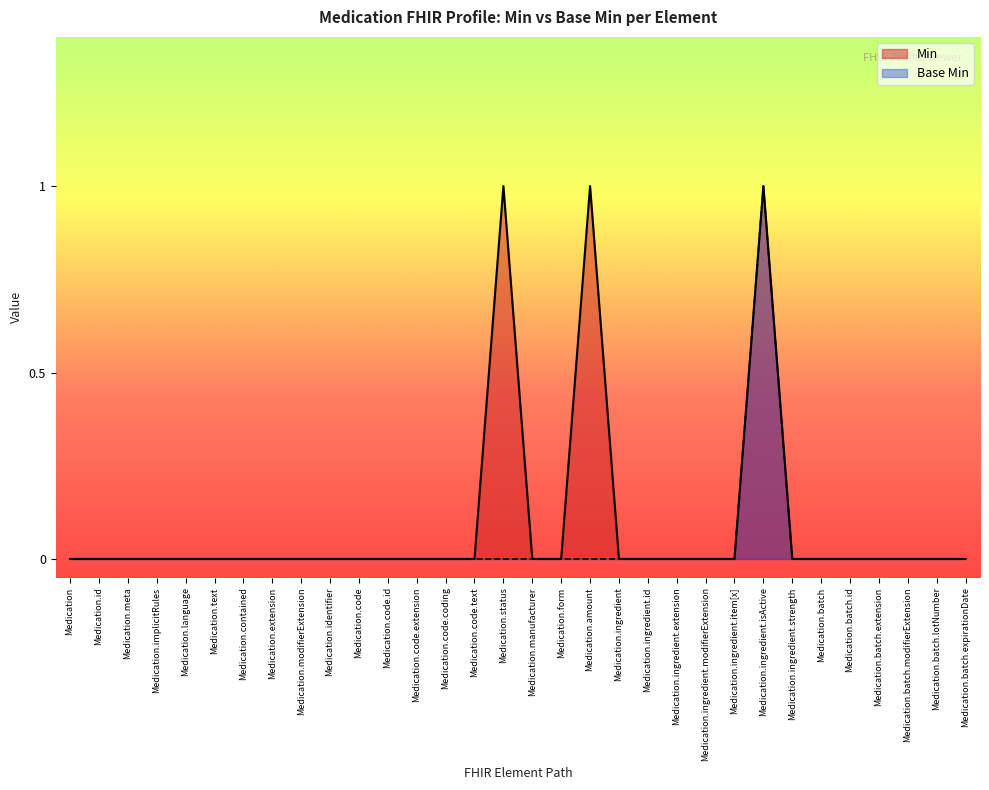

How many distinct data groups are displayed?

2